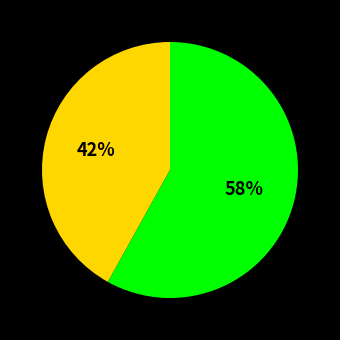

To the nearest percent, what is the difference between the largest and smallest slice percentages?

16%